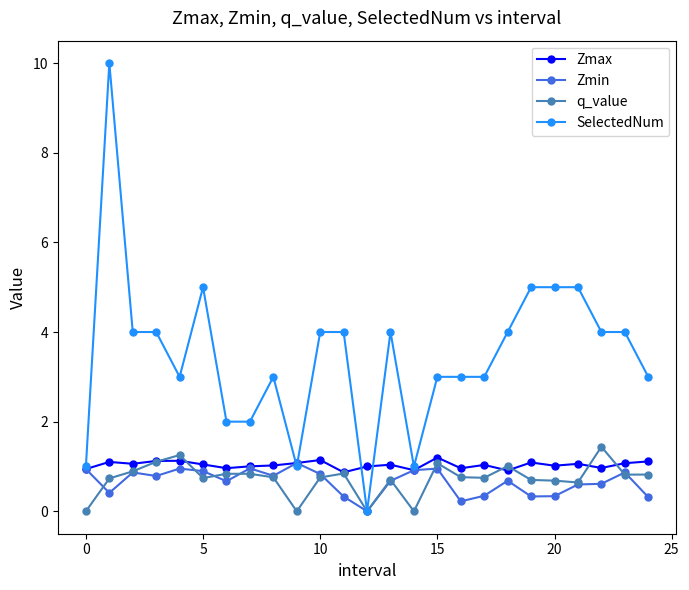

How many distinct data groups are displayed?

4